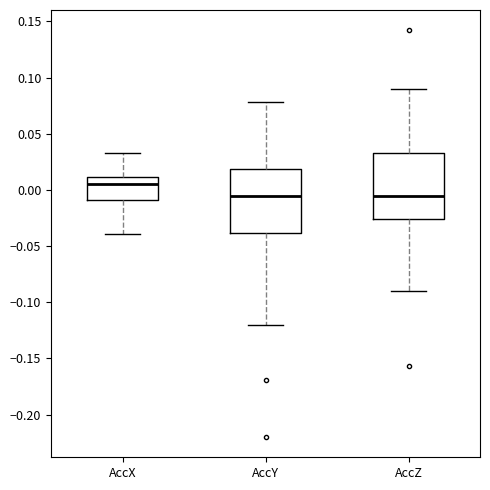

Reading left to right, transcribe this box plot: for each box, give where its median line is, the range the box spans, and where its two whiskers end, as read against the y-axis. The values are not printed on the chart, so give them approximately, as read against the axis.

AccX: median 0.005, box -0.010 to 0.010, whiskers -0.040 to 0.035
AccY: median -0.005, box -0.040 to 0.020, whiskers -0.120 to 0.080
AccZ: median -0.005, box -0.025 to 0.035, whiskers -0.090 to 0.090